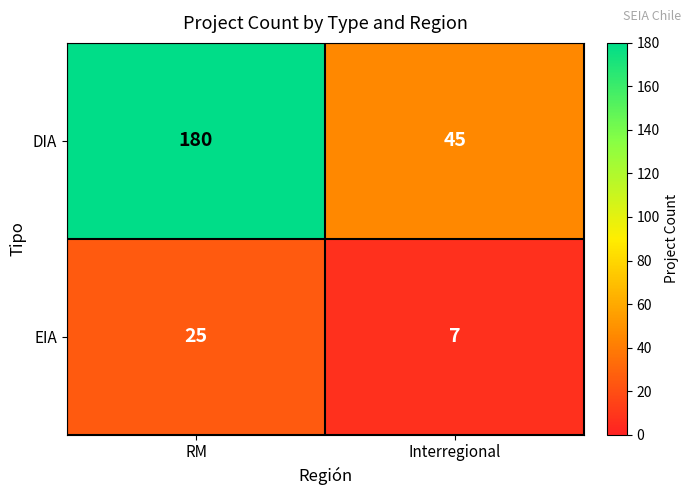

How many categories are shown in the chart?

2